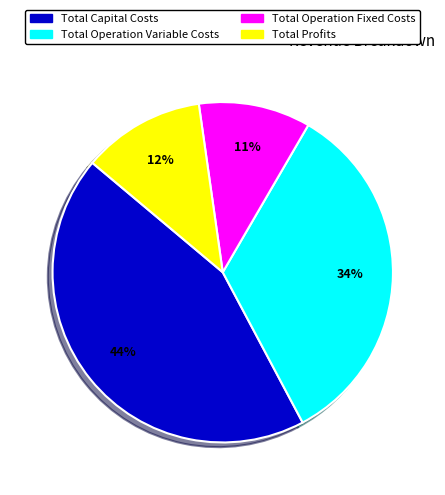

Count the number of slices in the pie.

4